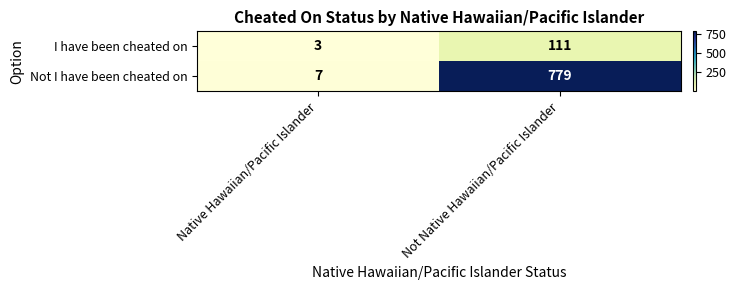

What is the difference between the maximum and minimum values in the I have been cheated on series?

108